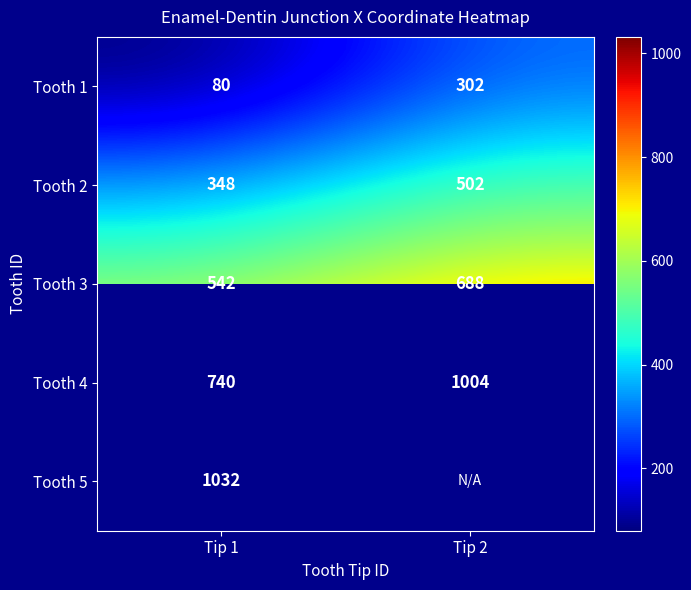

Which category has the highest value in the Tooth 1 series?

Tip 2